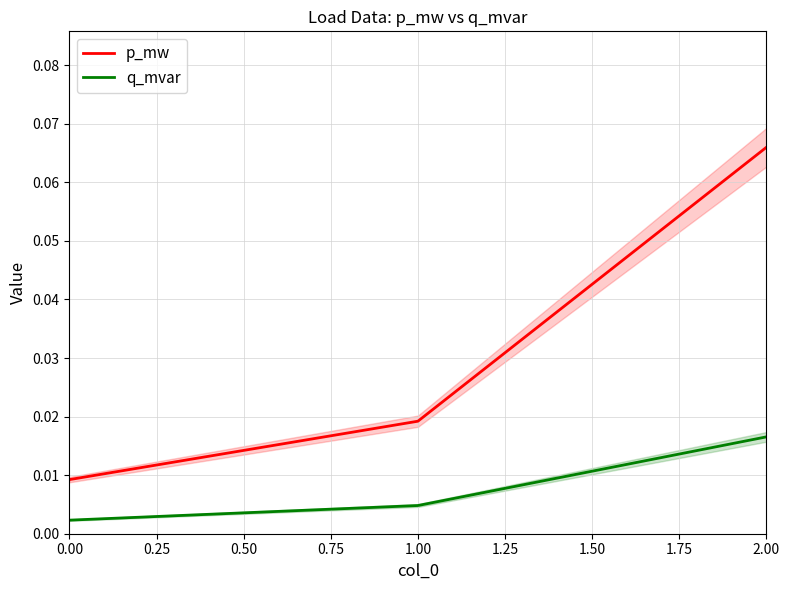

Which series has the largest total across all categories?

p_mw